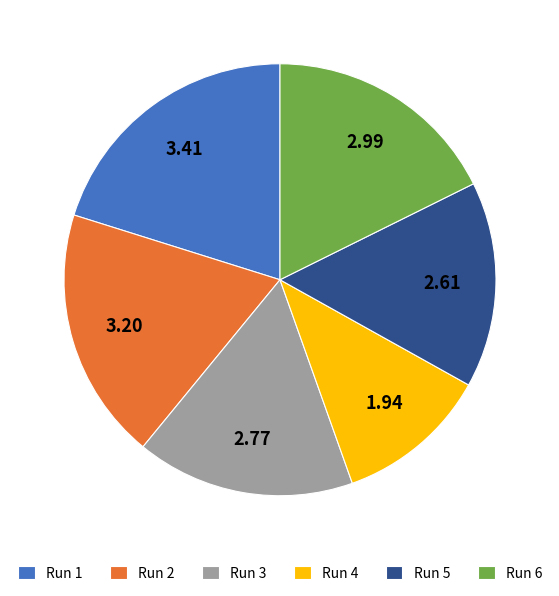

Count the number of slices in the pie.

6